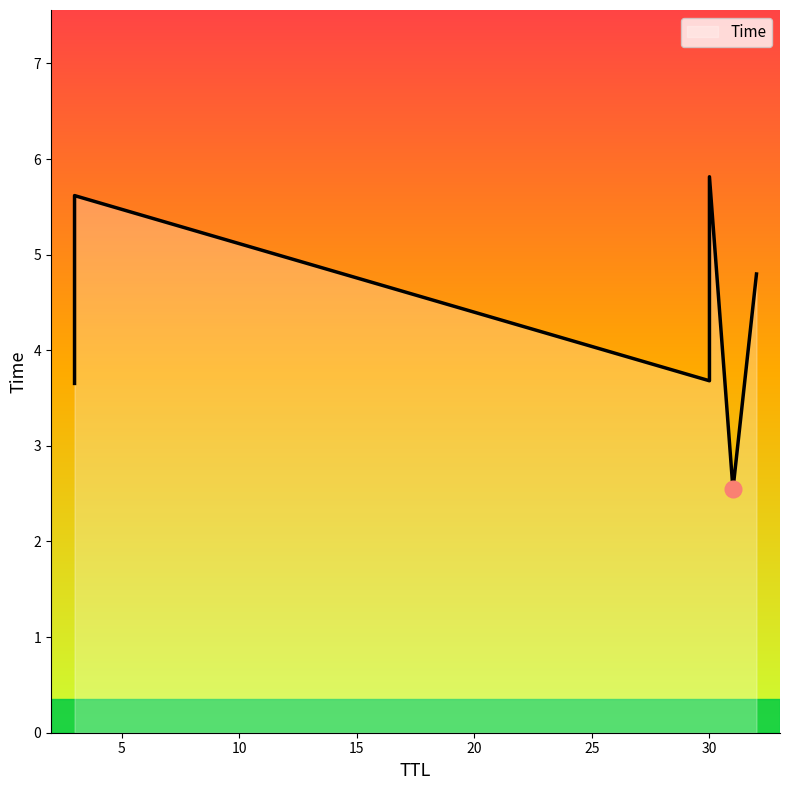

Does the chart have visible grid lines?

No